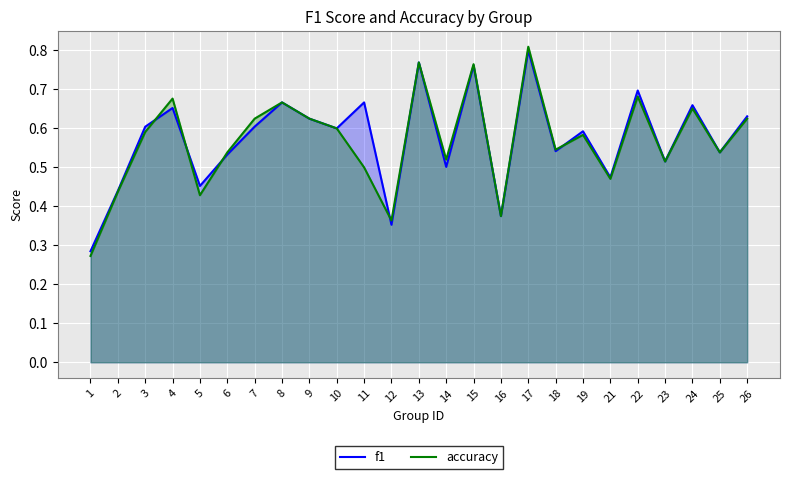

Does the chart display data point markers on the line(s)?

No